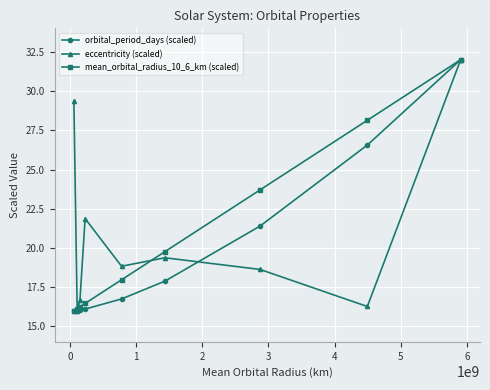

What is the difference between the maximum and minimum values in the mean_orbital_radius_10_6_km (scaled) series?

16.0